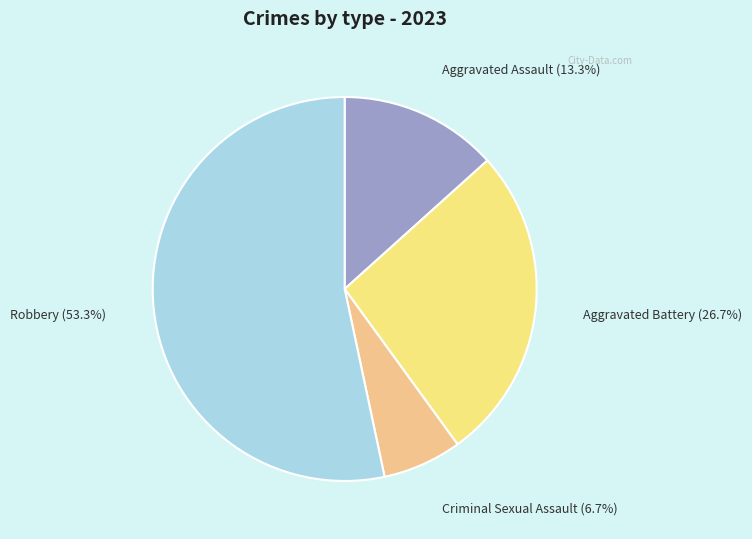

To the nearest percent, what is the combined percentage of Robbery and Criminal Sexual Assault?

60%